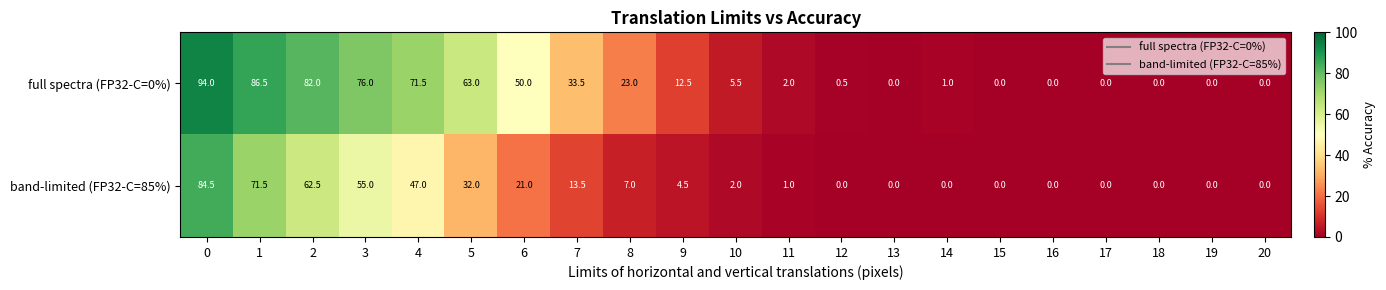

List the series in order of their peak value, highest first.

full spectra (FP32-C=0%), band-limited (FP32-C=85%)